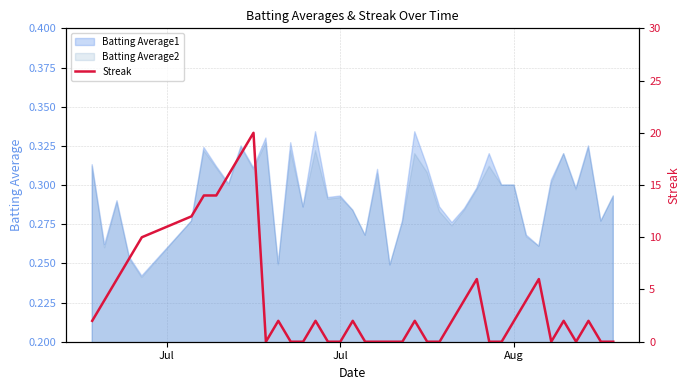

True or false: there are more than 2 points higher than both neighbors.

True